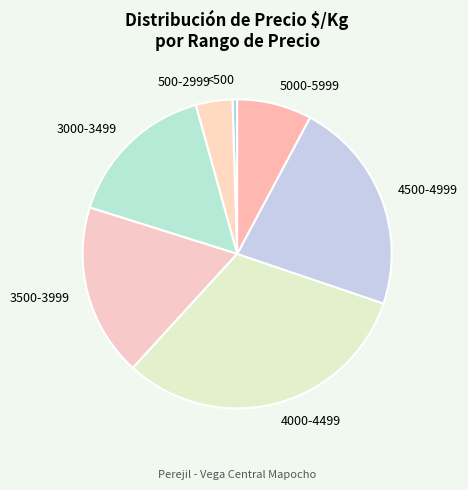

Is there a majority slice in this chart?

No